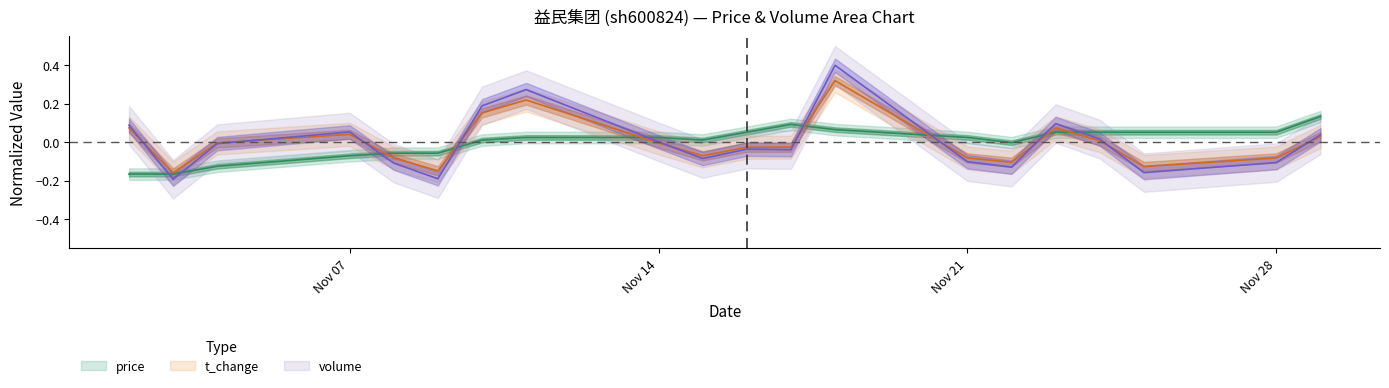

Which category has the highest value across all series?

2022-11-18